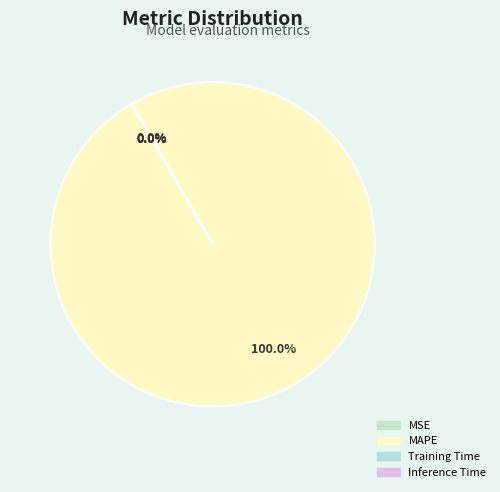

Which has a higher value, MAPE or Training Time?

MAPE